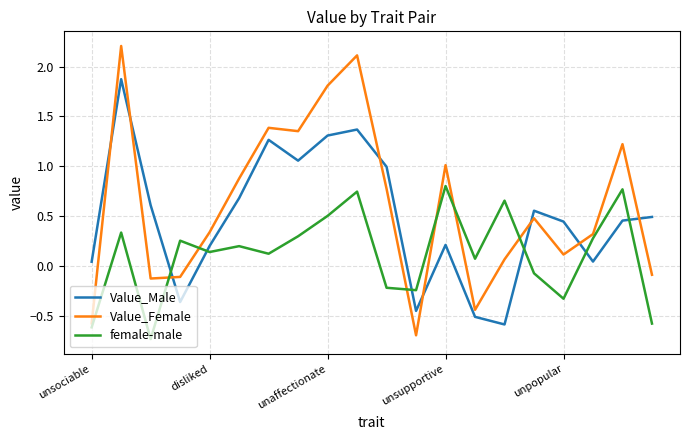

After their last crossing, which series has the higher values: Value_Female or Value_Male?

Value_Male